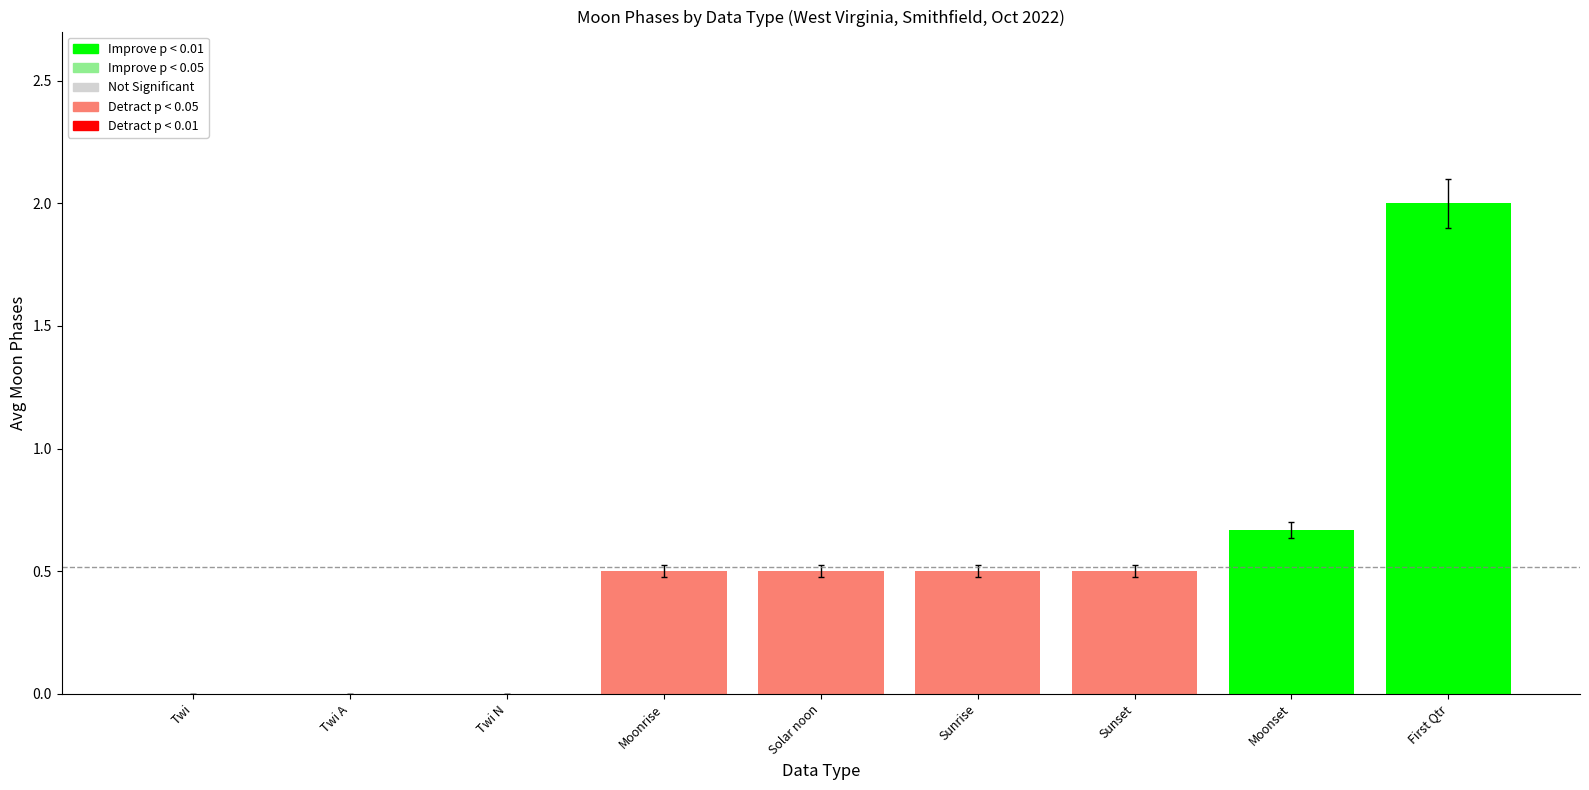

What is the change in value from Twi N to First Qtr?

+2.0